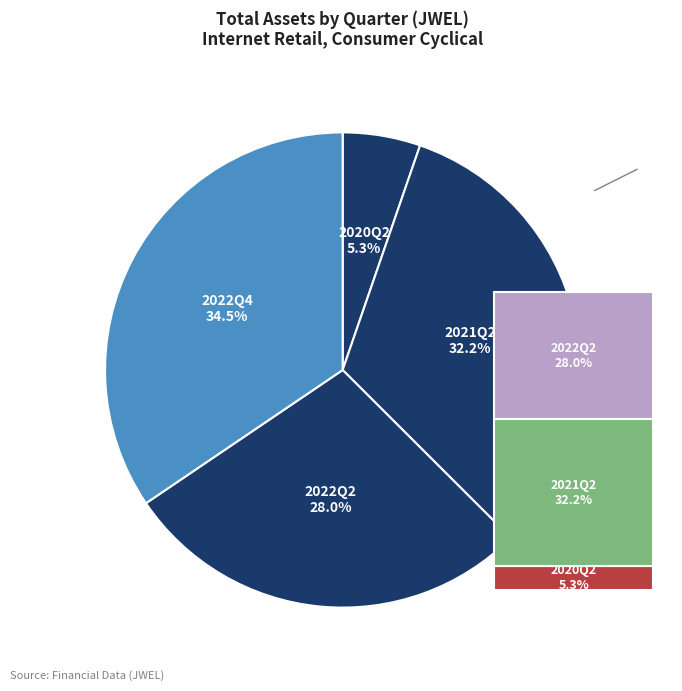

Combined, what portion of the pie is 2021Q2 and 2022Q2?

60.2%